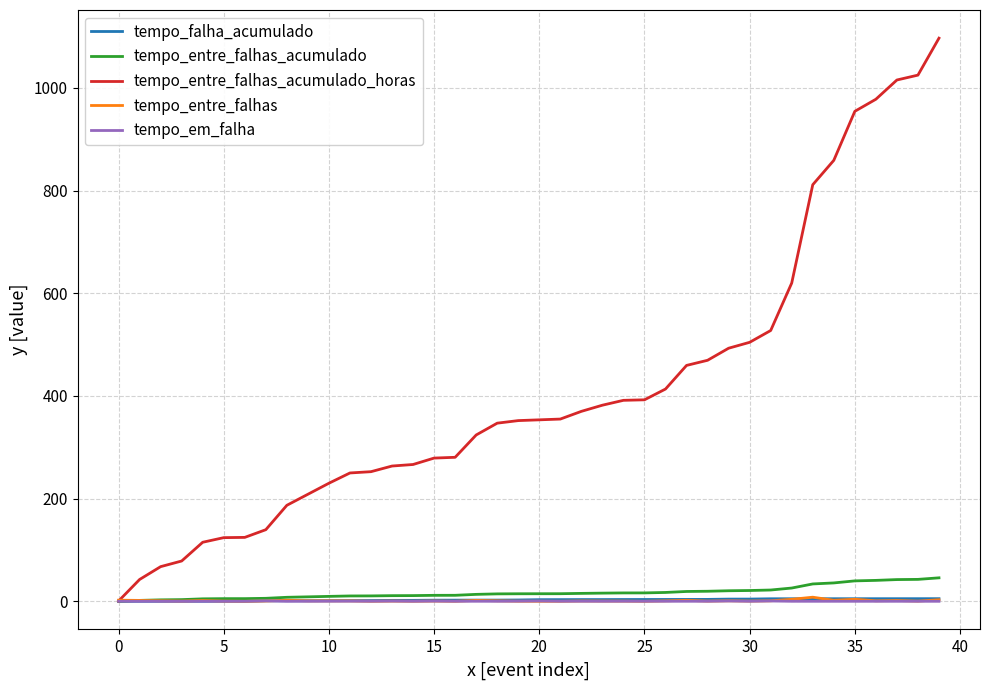

Which series has the largest range (max minus min)?

tempo_entre_falhas_acumulado_horas